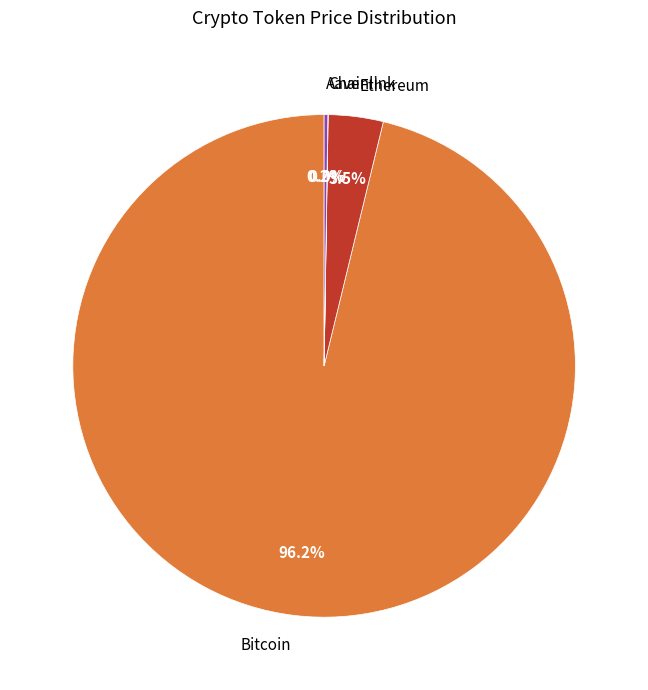

What is the largest slice in the pie chart?

Bitcoin